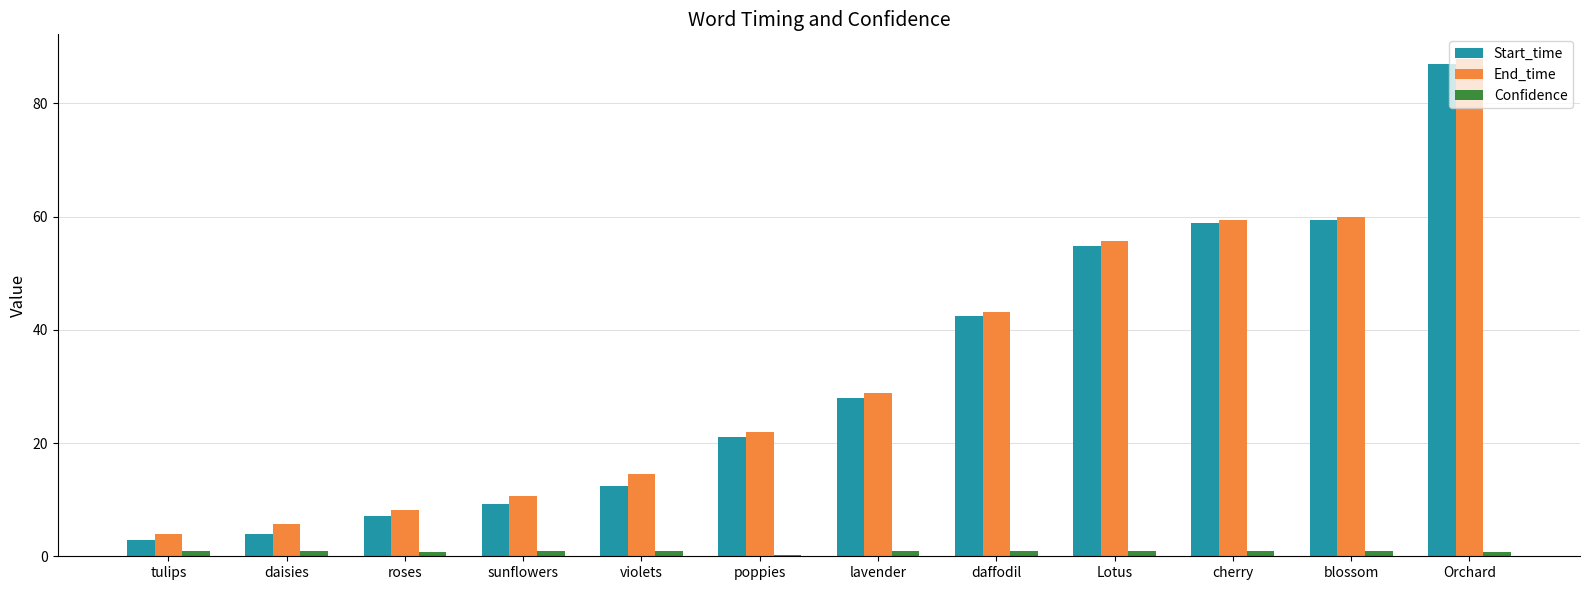

Are the bars grouped side by side (vs. stacked)?

Yes